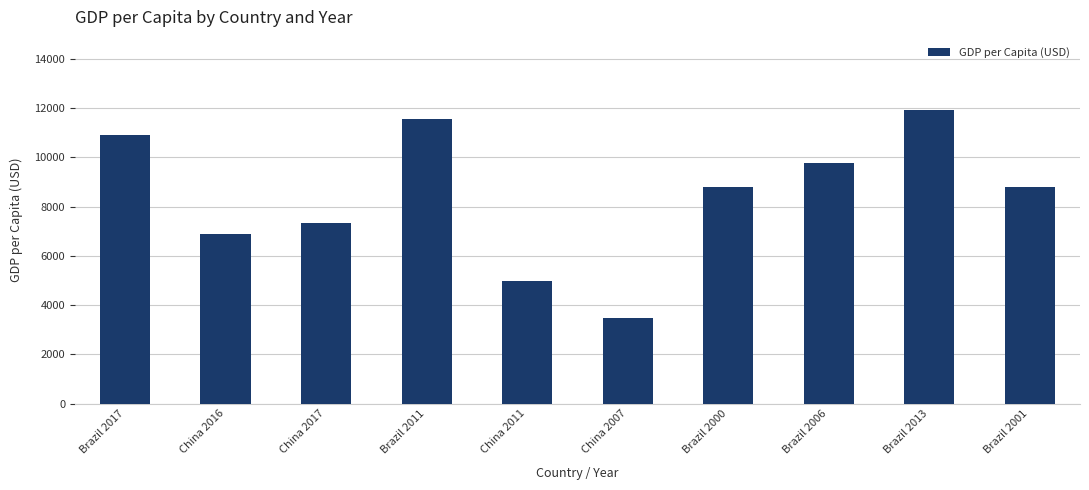

Read the value at Brazil 2006.

9761.8